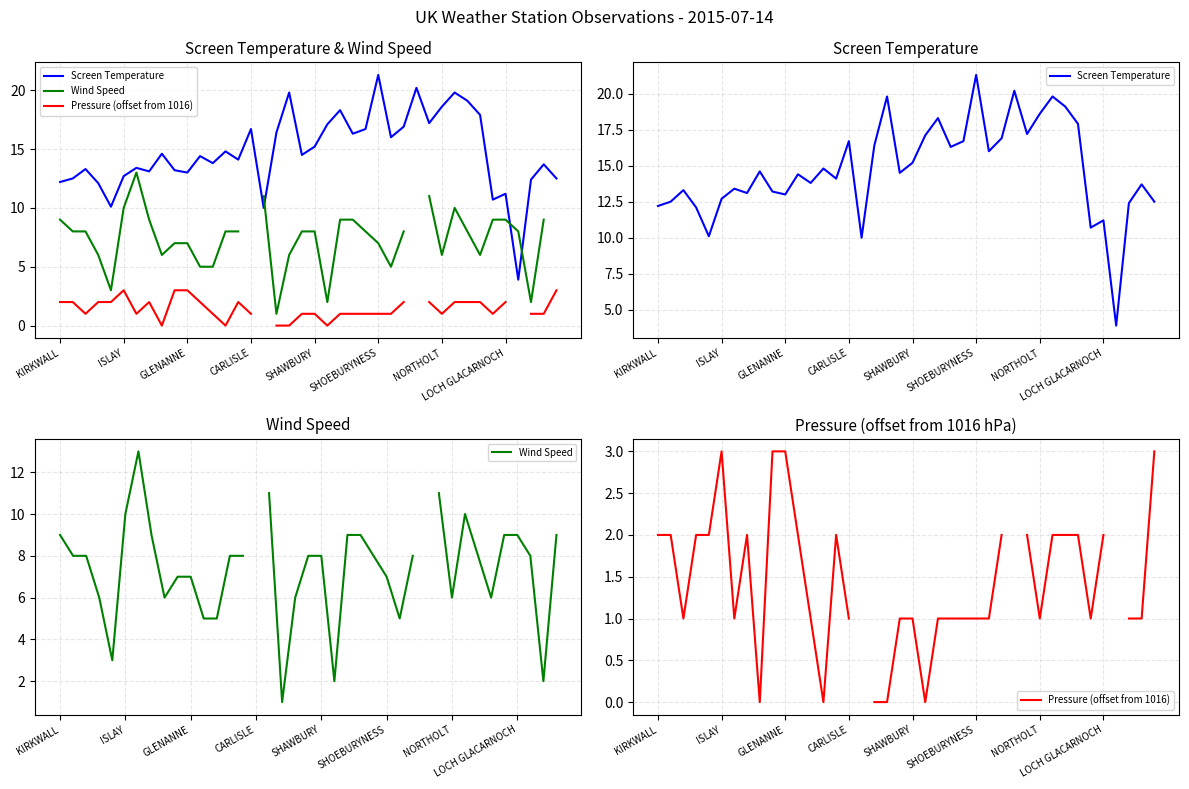

At 18, list the series in order from smallest to largest.

Pressure (offset from 1016), Wind Speed, Screen Temperature